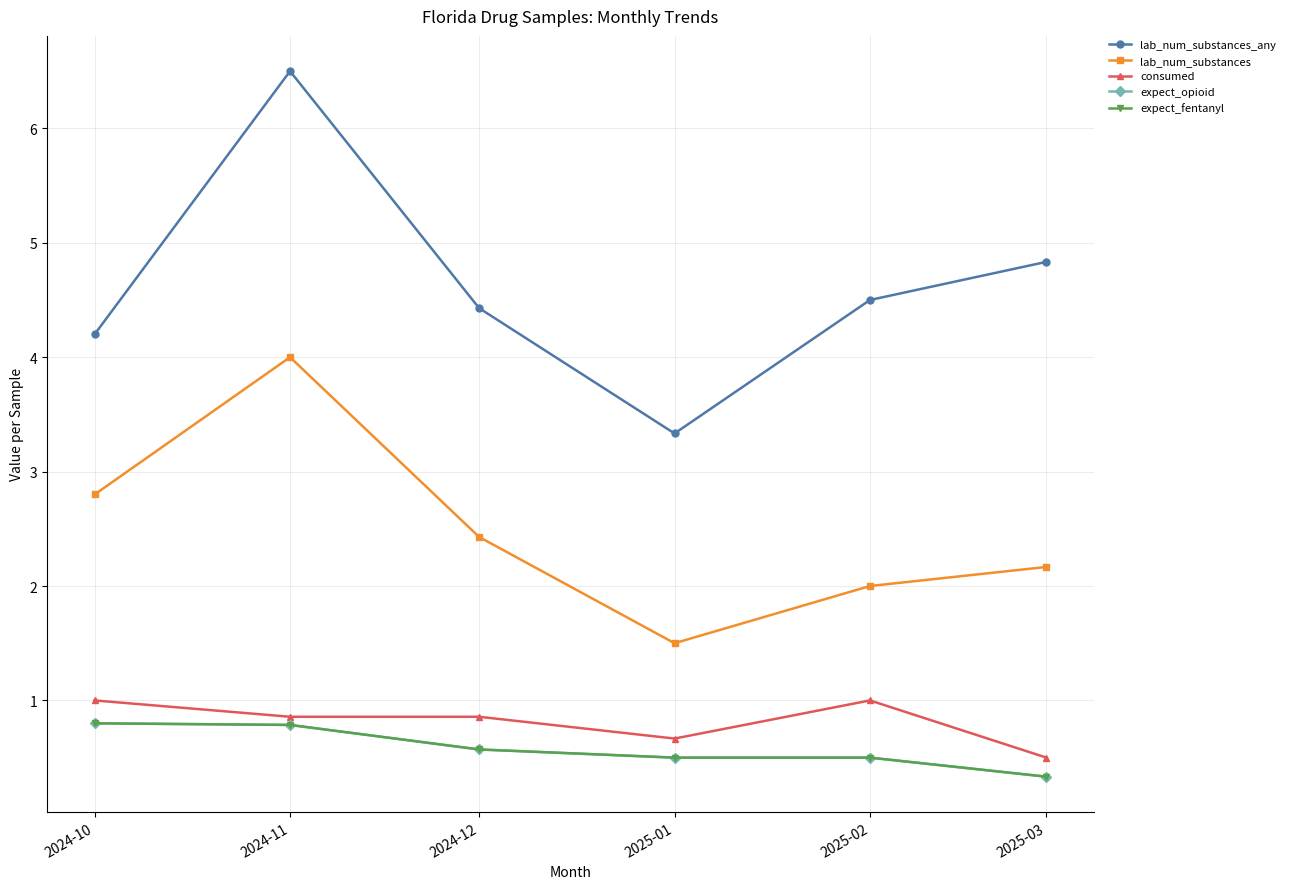

What is the label of the 4th point from the right?

2024-12